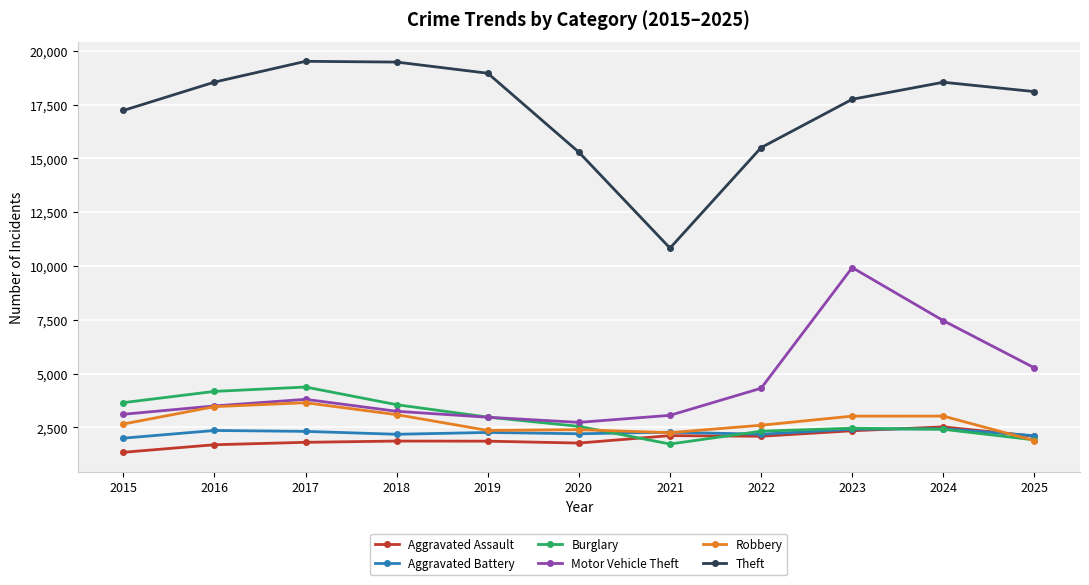

How many series are shown in this chart?

6